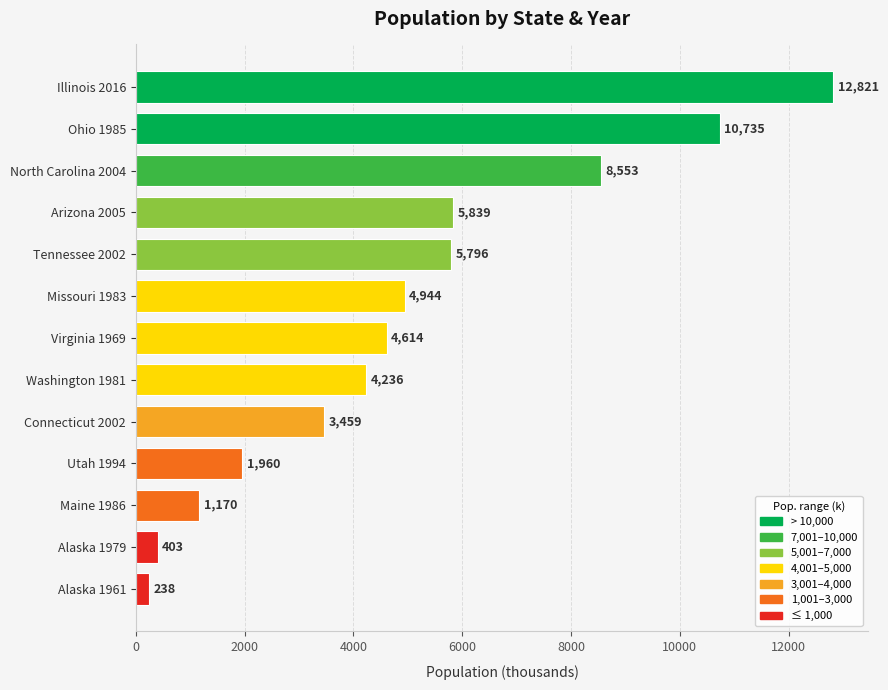

What is the smallest value displayed?

238